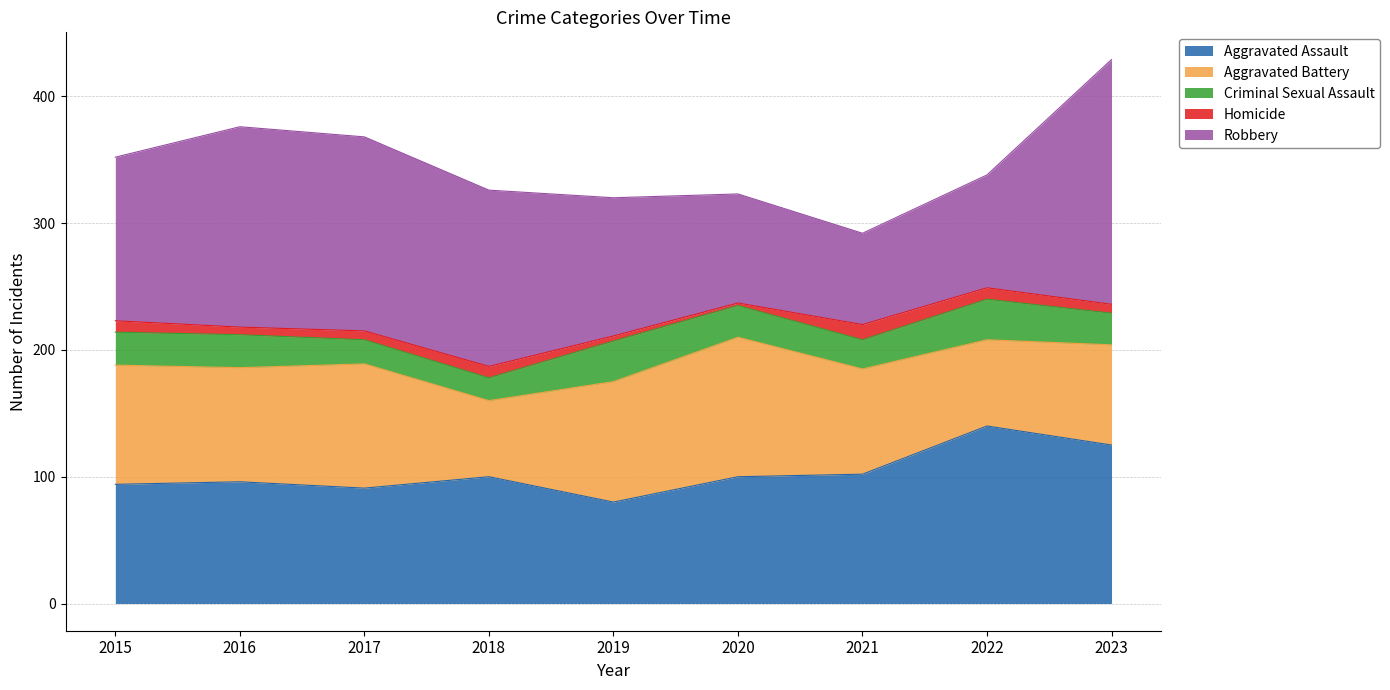

How many data points in Aggravated Battery are above 90?

4